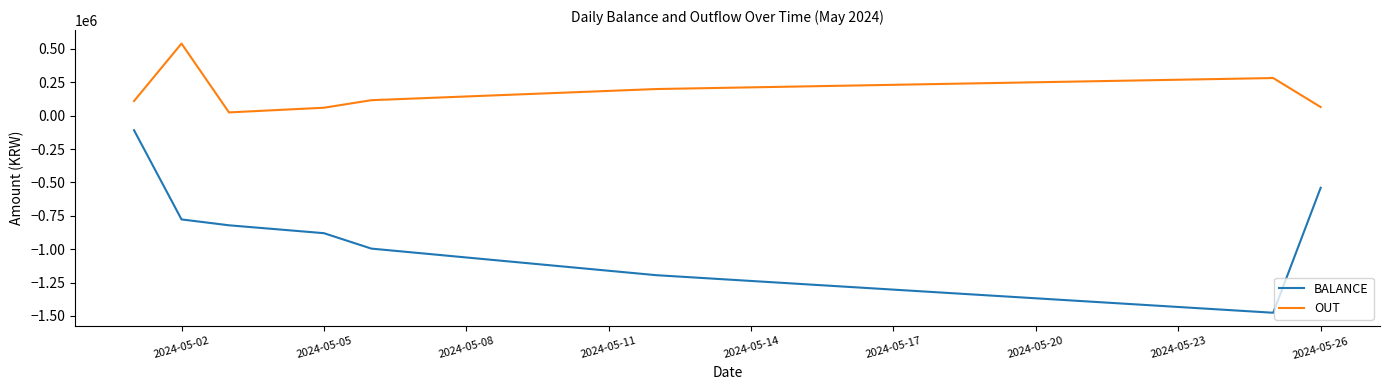

Which series has the largest total across all categories?

OUT